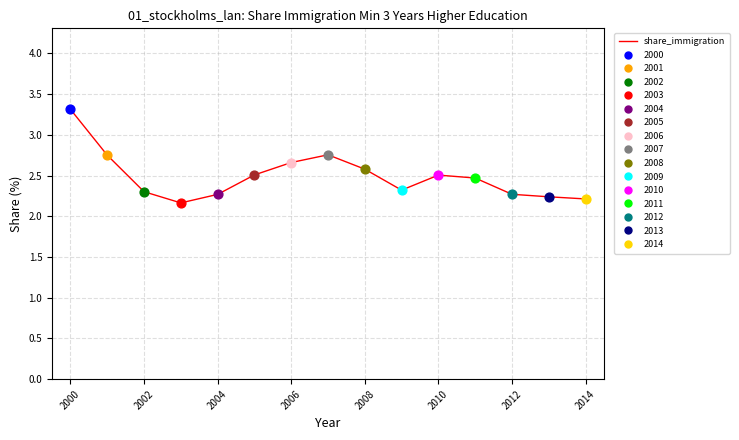

What is the greatest value displayed?

3.3